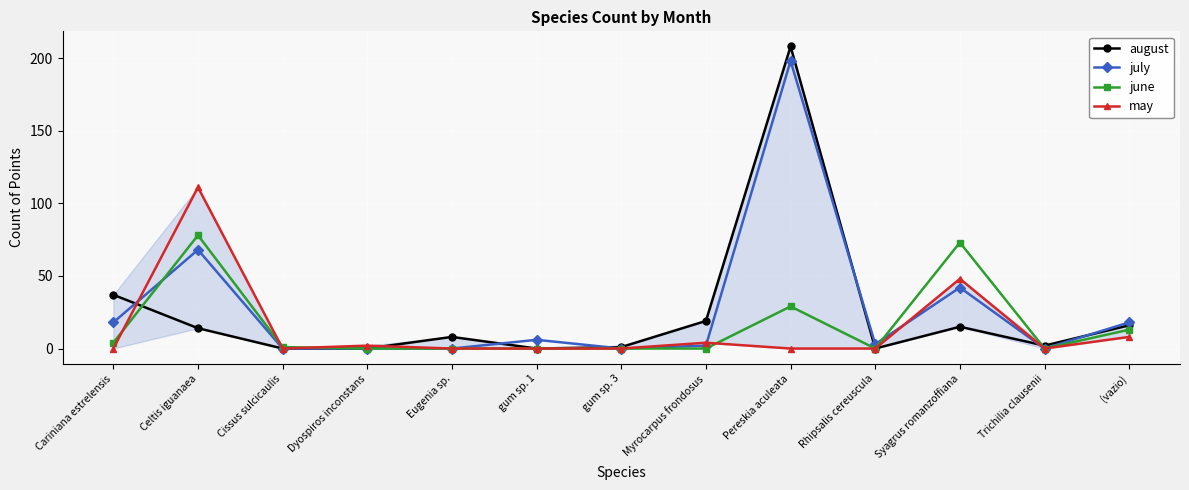

Is it true that july equals 18 at Cariniana estrelensis?

True